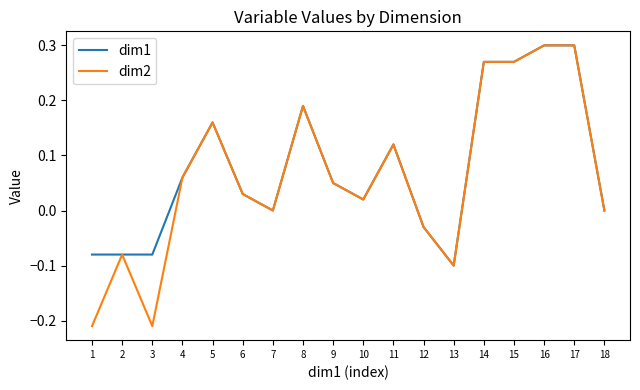

Which series has the largest range (max minus min)?

dim2